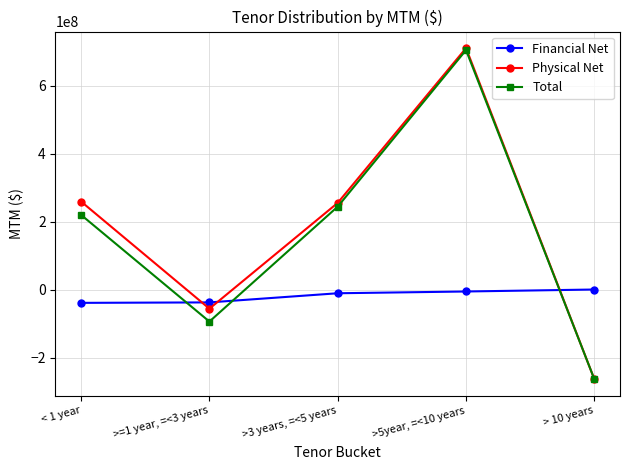

What is the minimum value shown in the chart?

-263827066